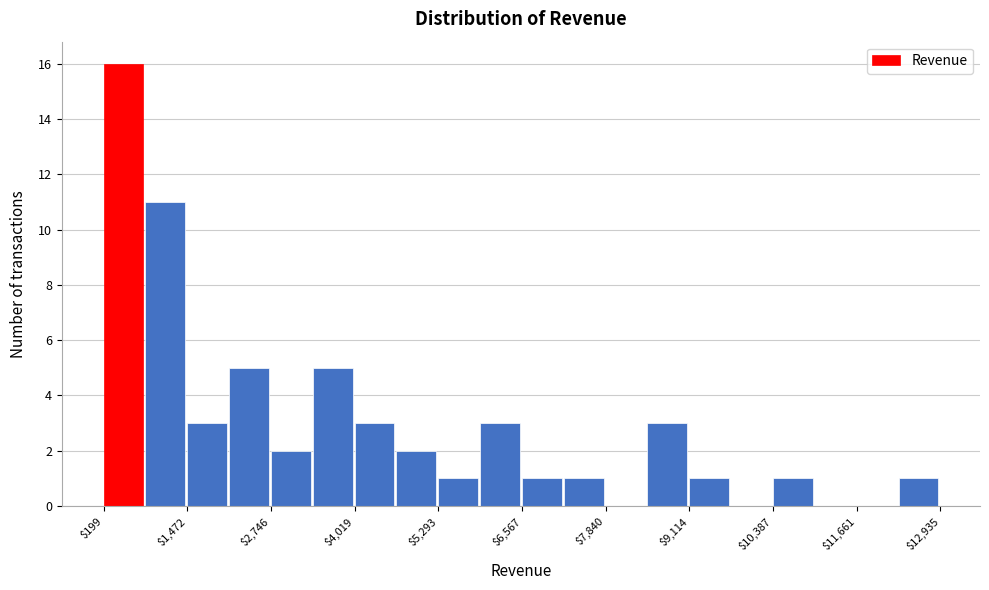

Read against the x-axis, roughly where is the centre of the tallest bar?

600